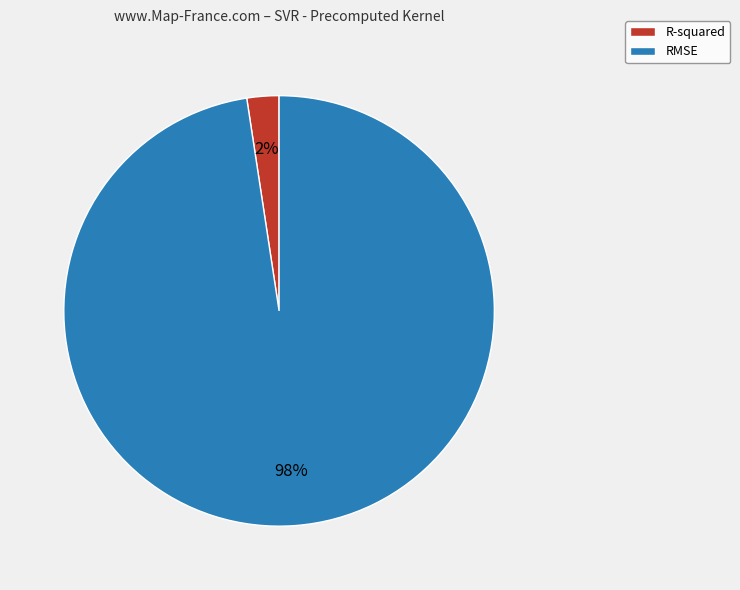

Which has a higher value, R-squared or RMSE?

RMSE